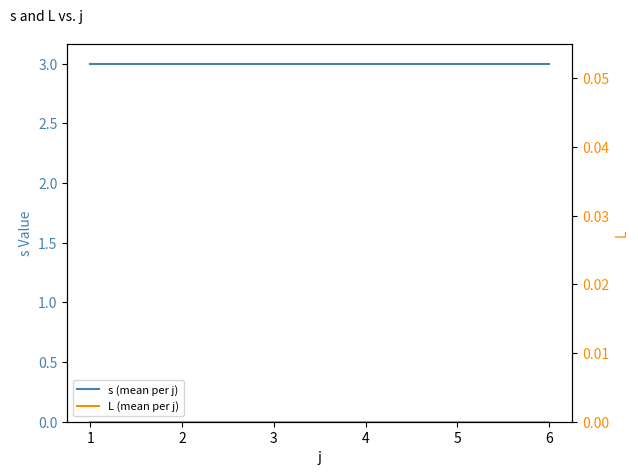

The s (mean per j) series shows 3 at 3. True or false?

True